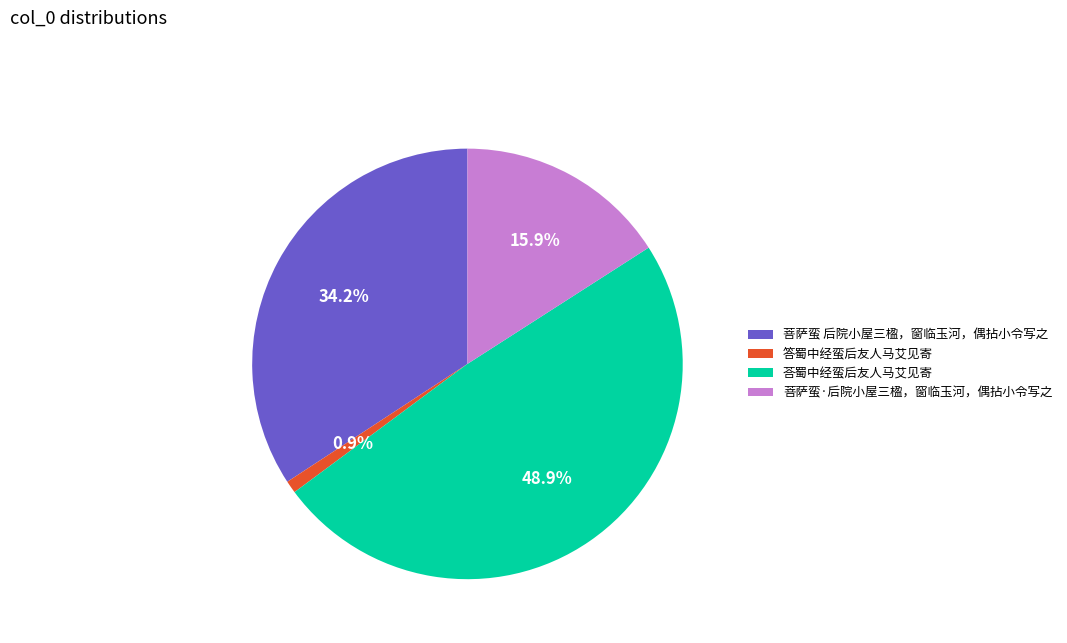

Does 菩萨蛮·后院小屋三楹，窗临玉河，偶拈小令写之 represent more than half of the total?

No